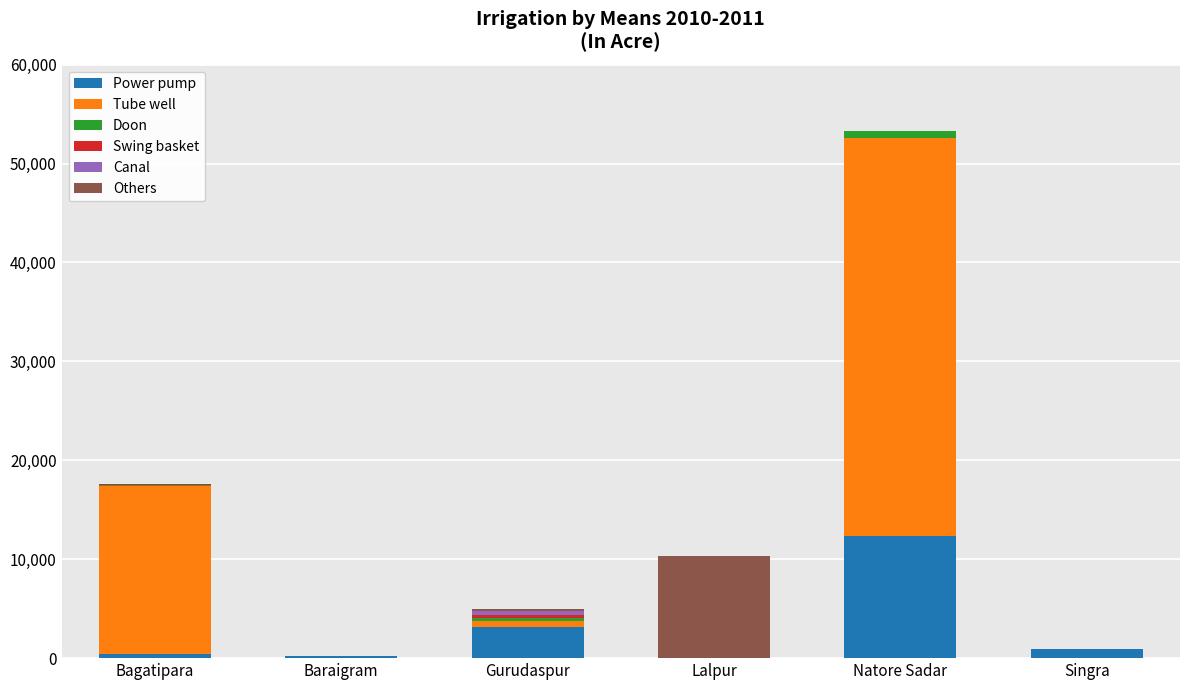

Where is Power pump nearest to the value 6150?

Gurudaspur